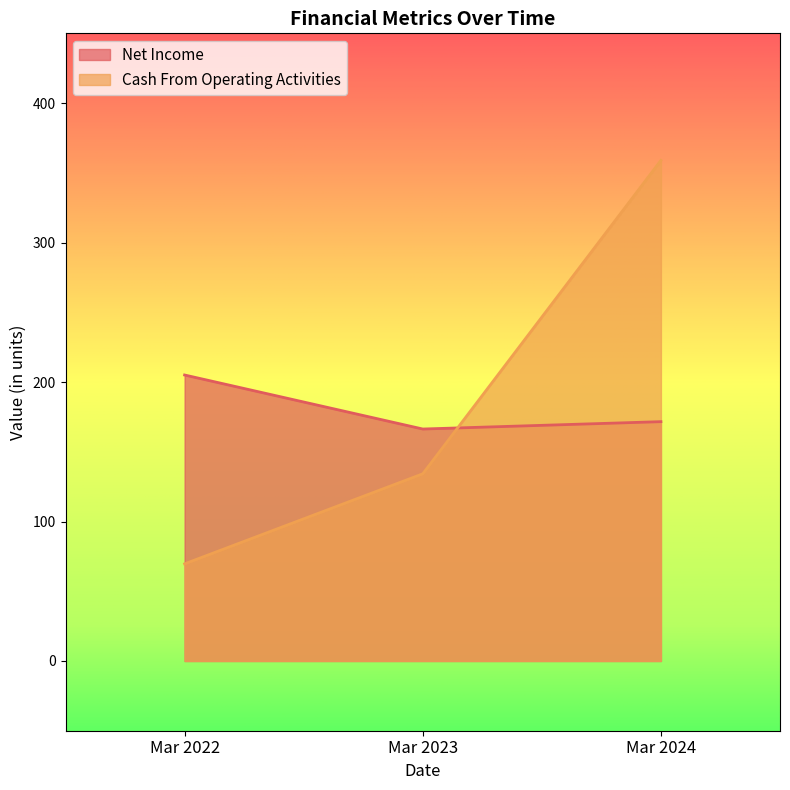

At which label is Net Income closest to 185?

Mar 2024